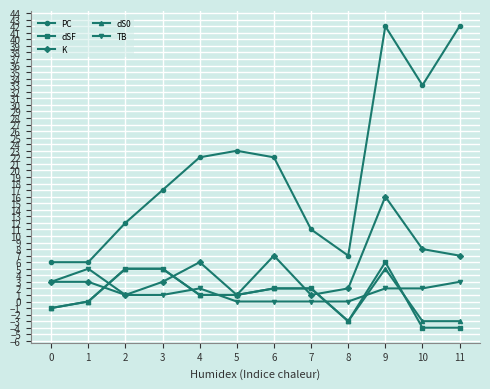

What is the minimum value for dSF?

-4